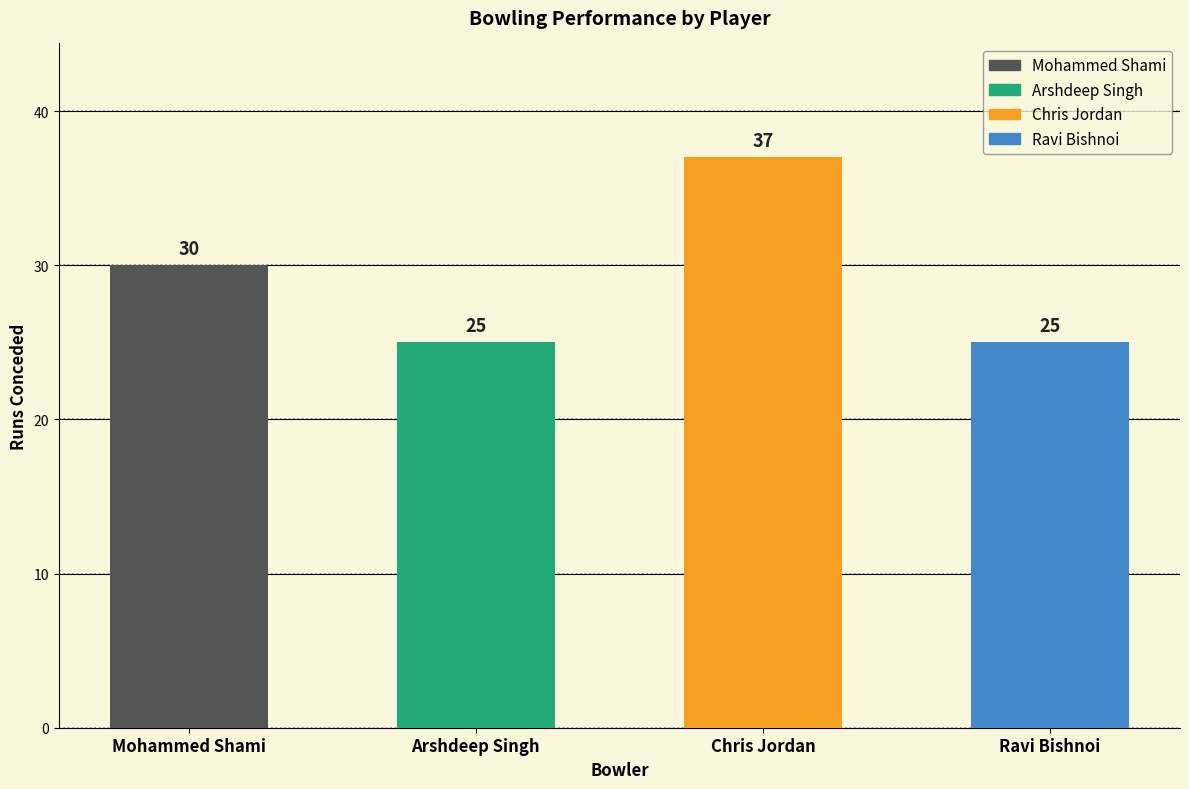

Where is the data nearest to the value 31?

Mohammed Shami